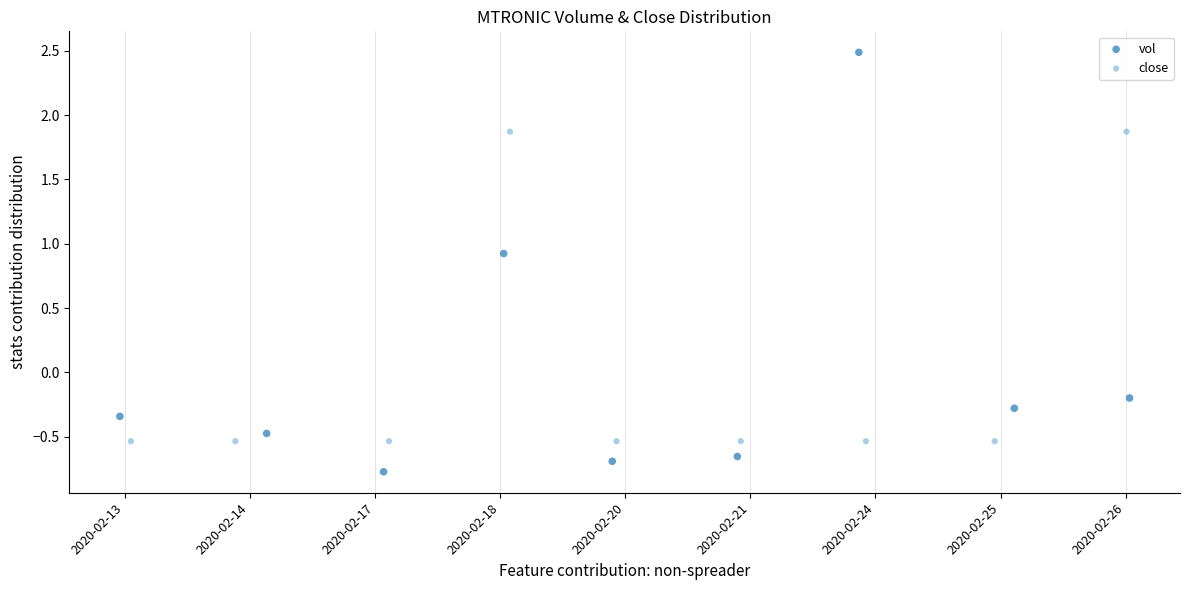

Which series contains the highest Y value?

vol